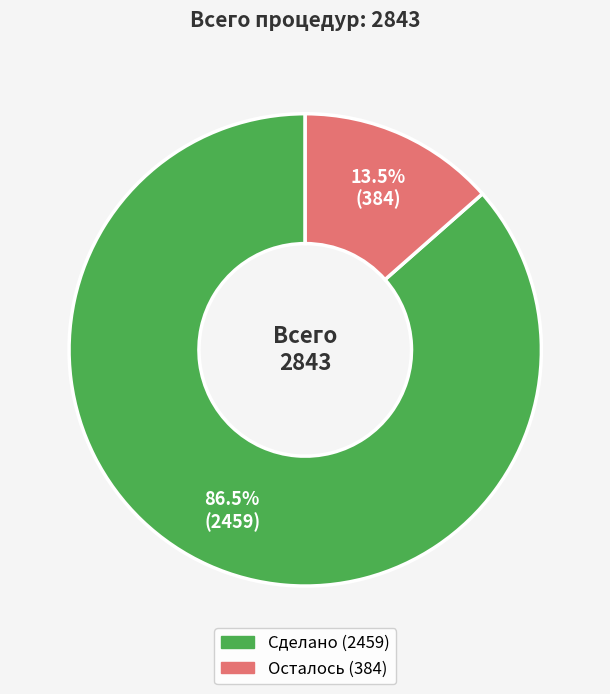

Which slice is the smallest?

Осталось